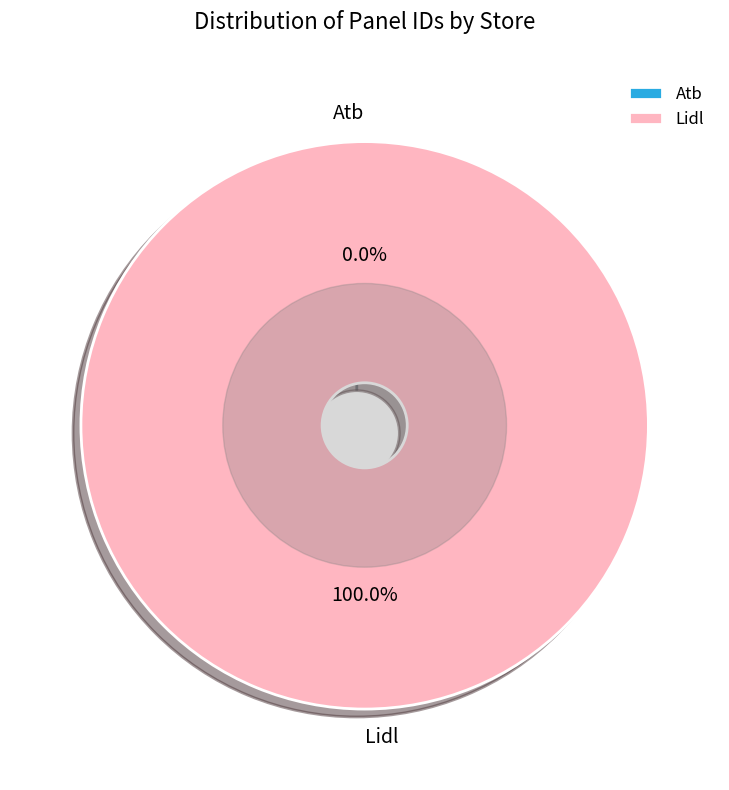

How many slices are in this pie chart?

2